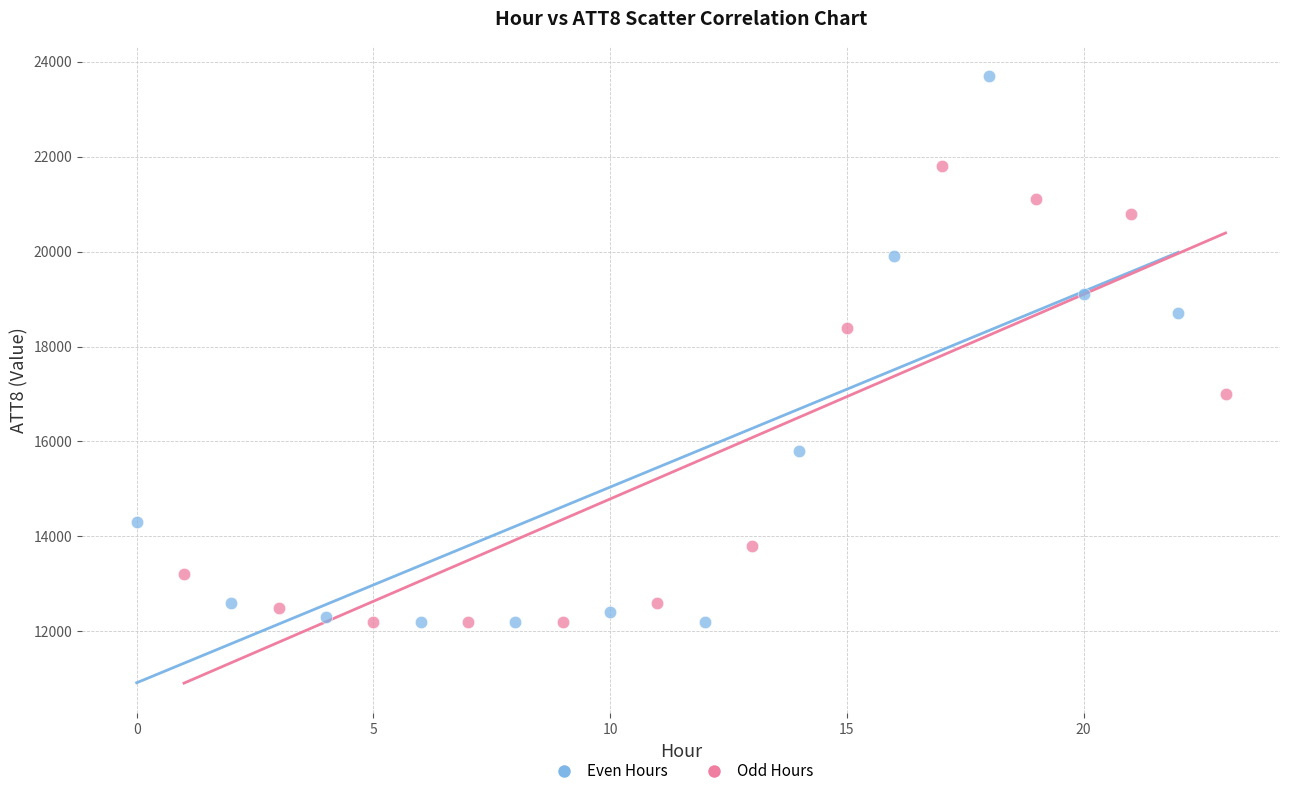

Which series has the largest Y range (max minus min)?

Even Hours